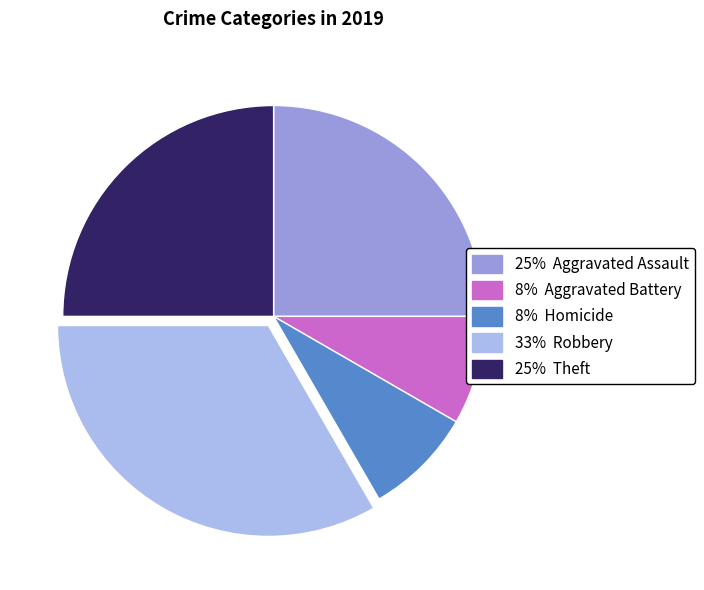

Is there a majority slice in this chart?

No